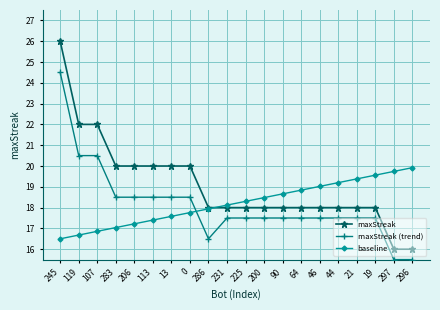

What is the spread (max minus min) of values at 286?

1.5